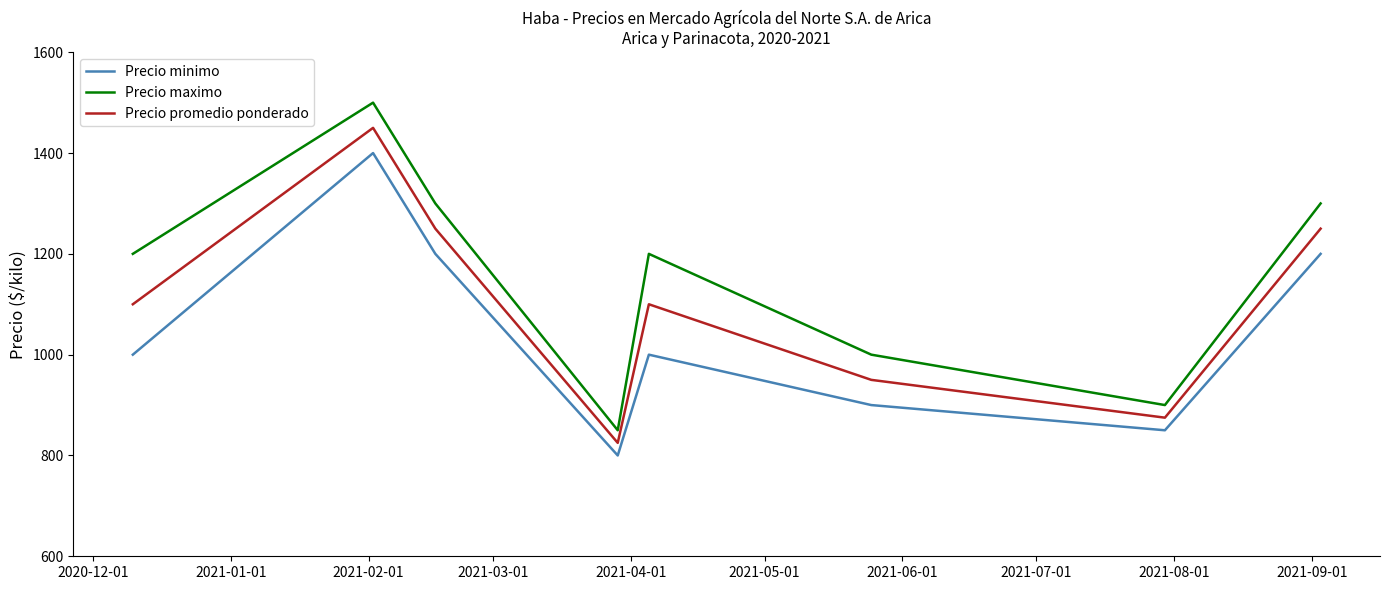

At how many categories does at least one series exceed 1412?

1